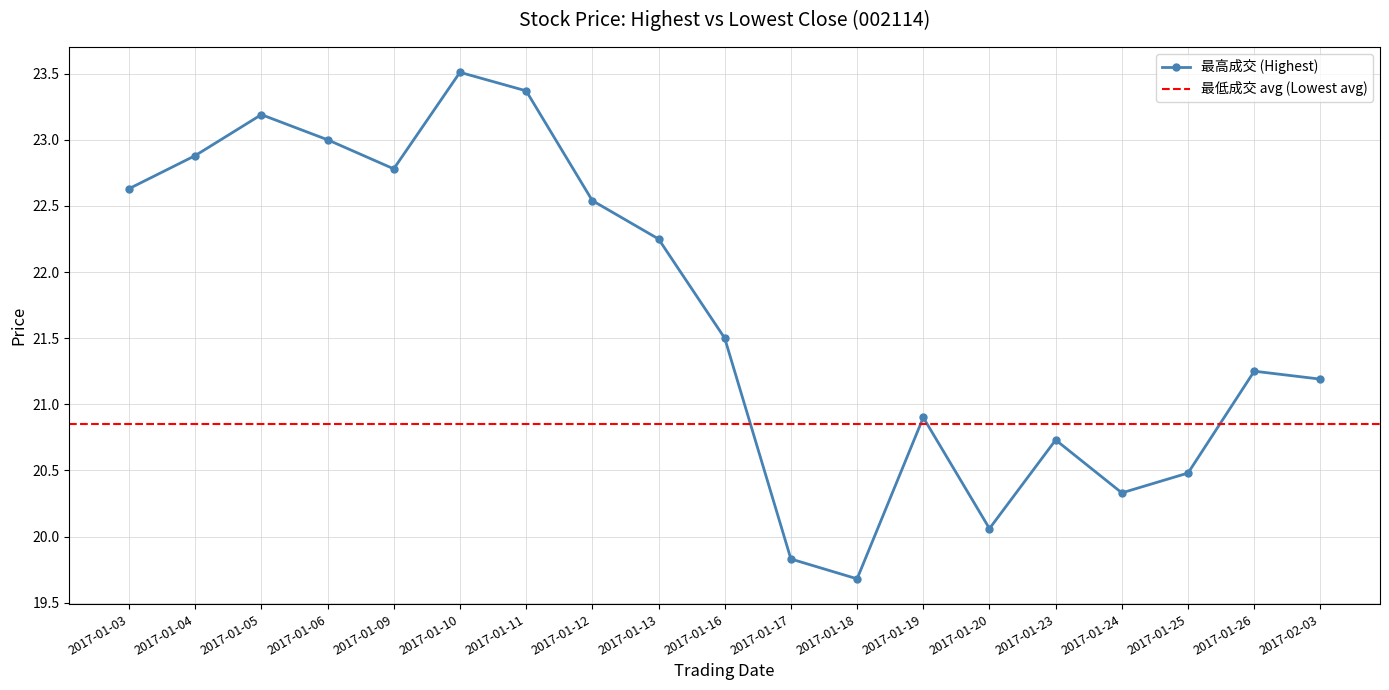

List the labels in order of value, largest first.

2017-01-10, 2017-01-11, 2017-01-05, 2017-01-06, 2017-01-04, 2017-01-09, 2017-01-03, 2017-01-12, 2017-01-13, 2017-01-16, 2017-01-26, 2017-02-03, 2017-01-19, 2017-01-23, 2017-01-25, 2017-01-24, 2017-01-20, 2017-01-17, 2017-01-18